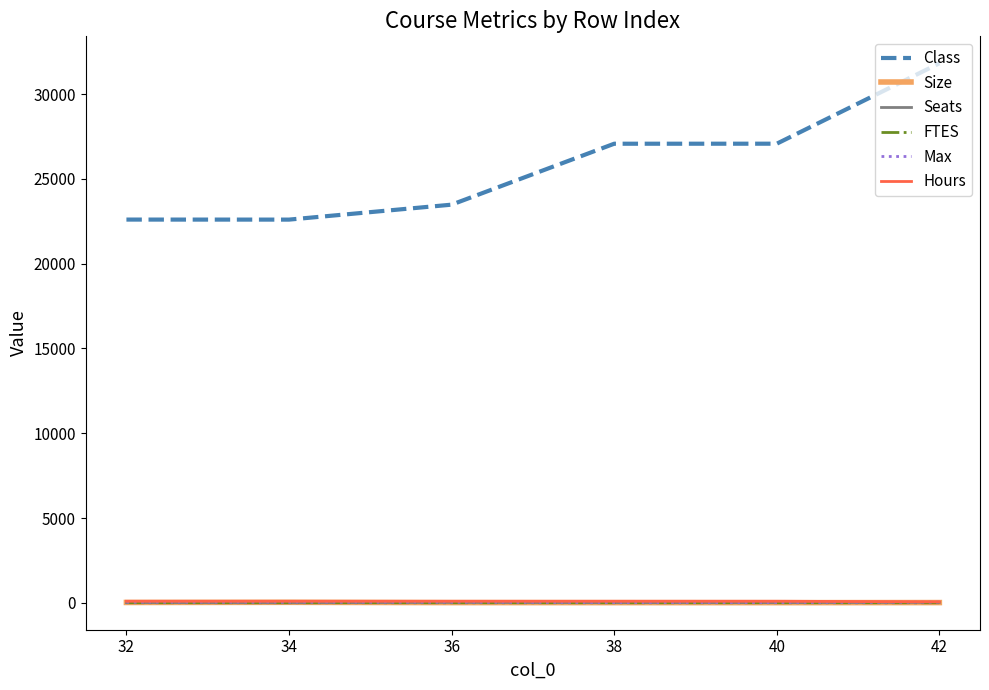

Does the chart display data point markers on the line(s)?

No